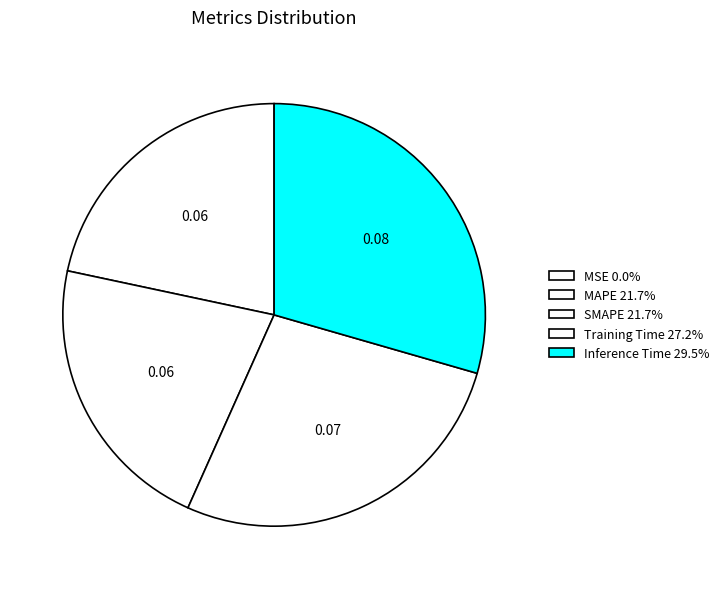

Count the number of slices in the pie.

5